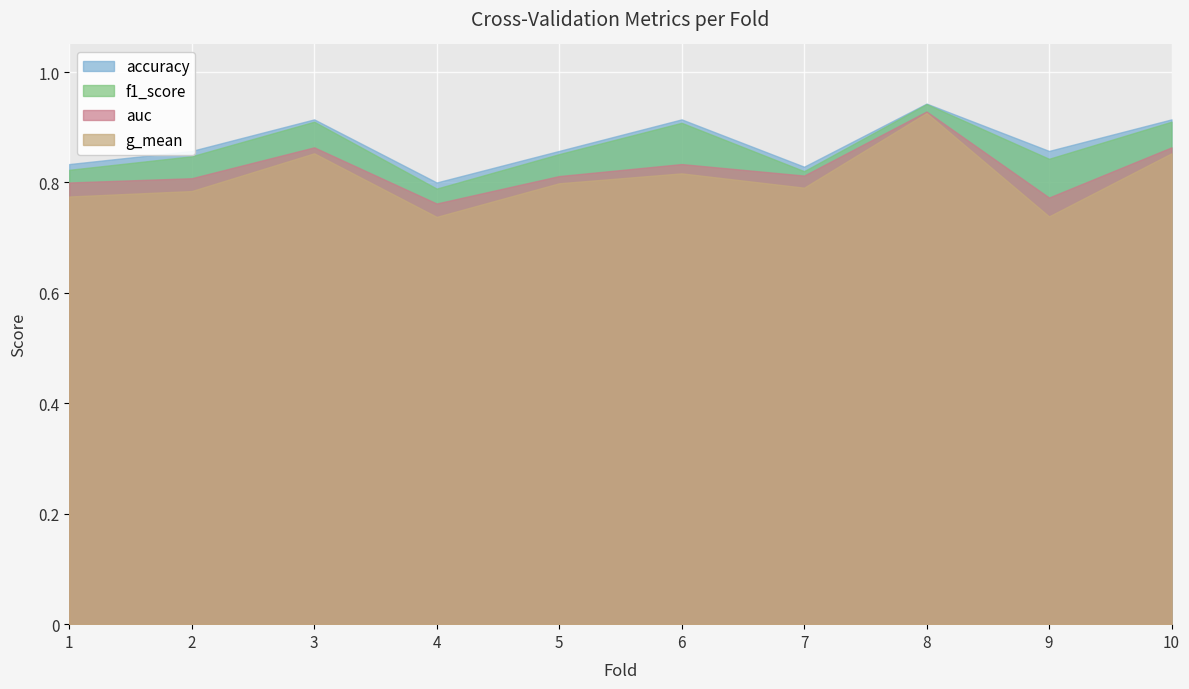

True or false: g_mean and f1_score cross at least once.

False